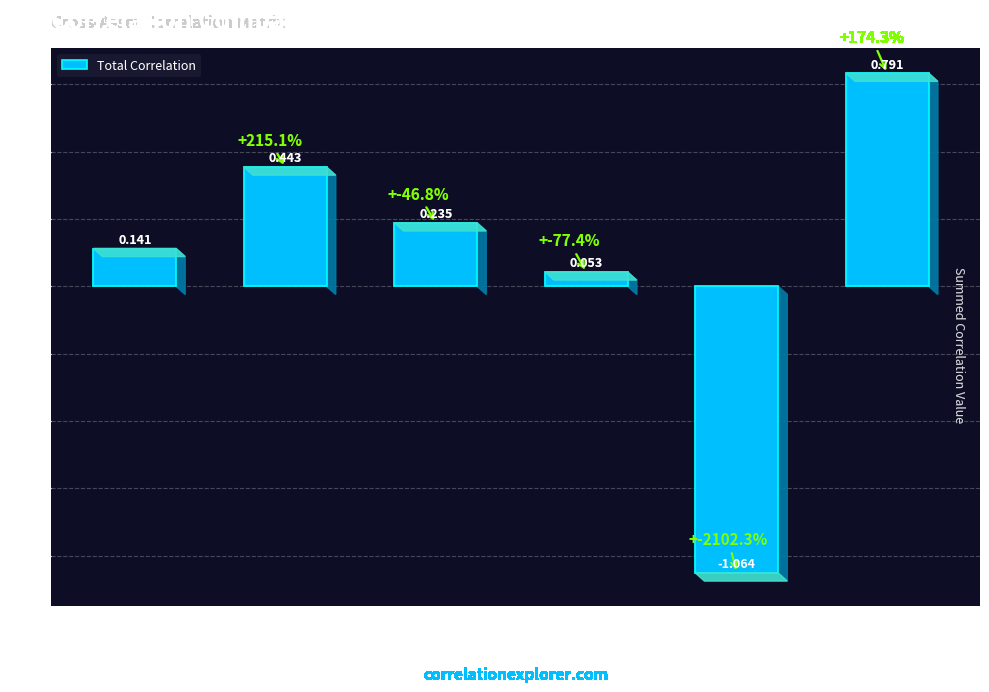

List the labels in order of value, smallest first.

BNB, BCH, BTC, XRP, ETH, LINK